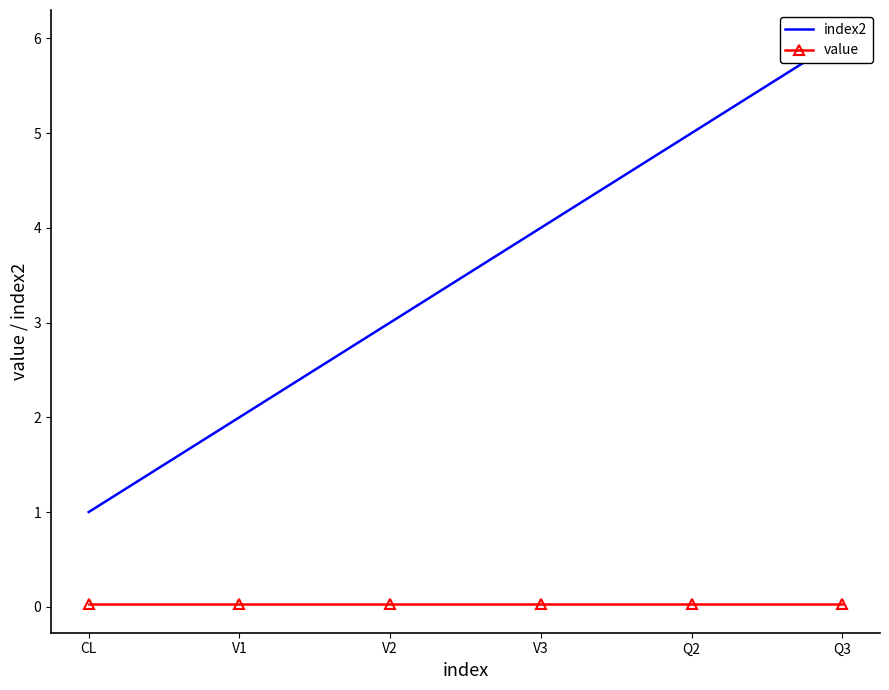

Which label corresponds to the largest value in the chart?

Q3